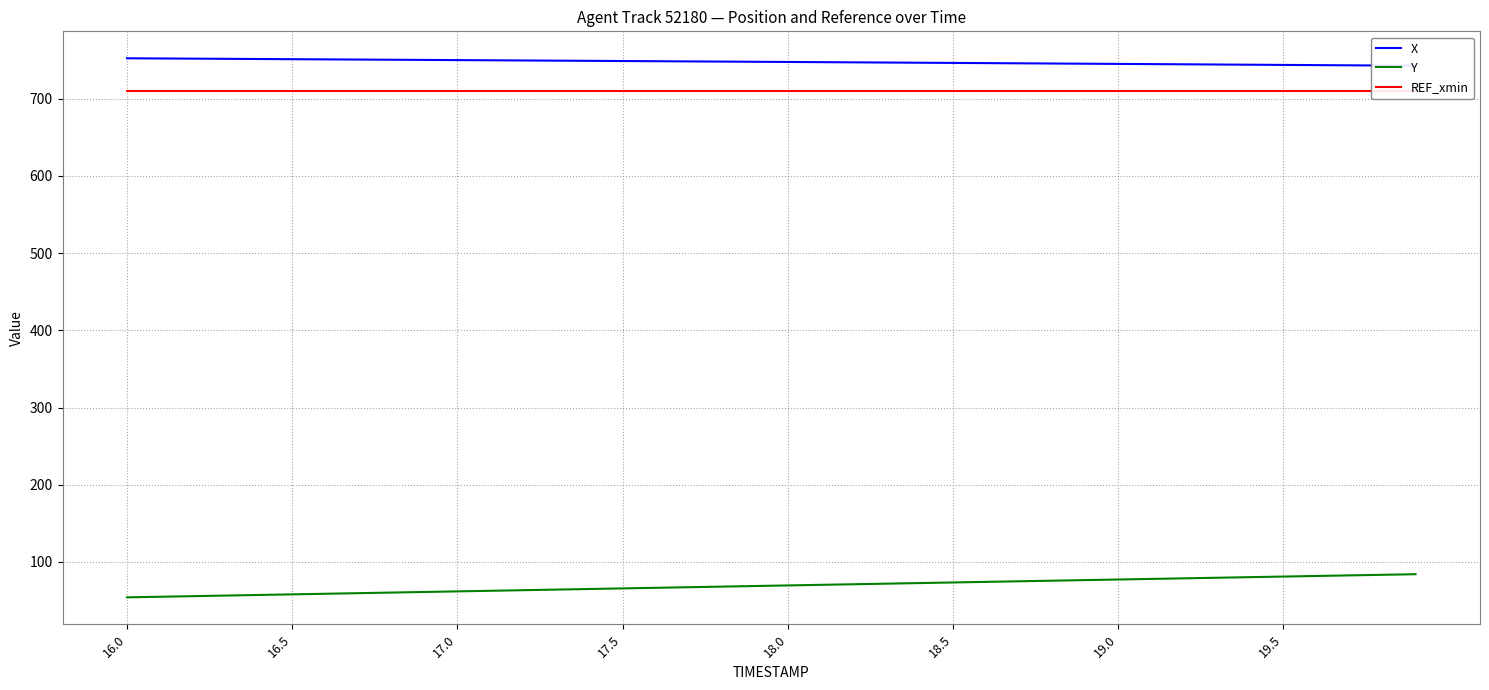

The value of Y at 18.0 is 30.7. True or false?

False